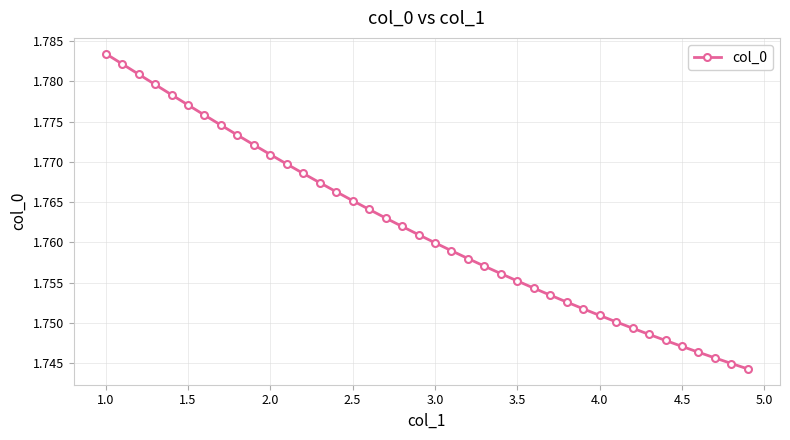

How many values are between 1 and 2?

40